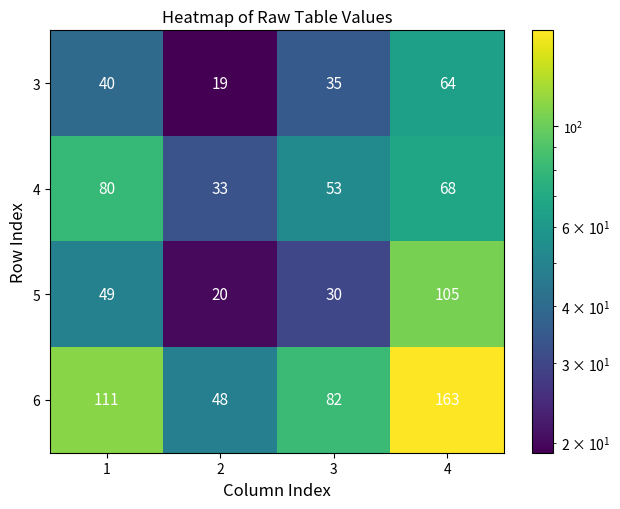

What is the greatest value displayed?

163